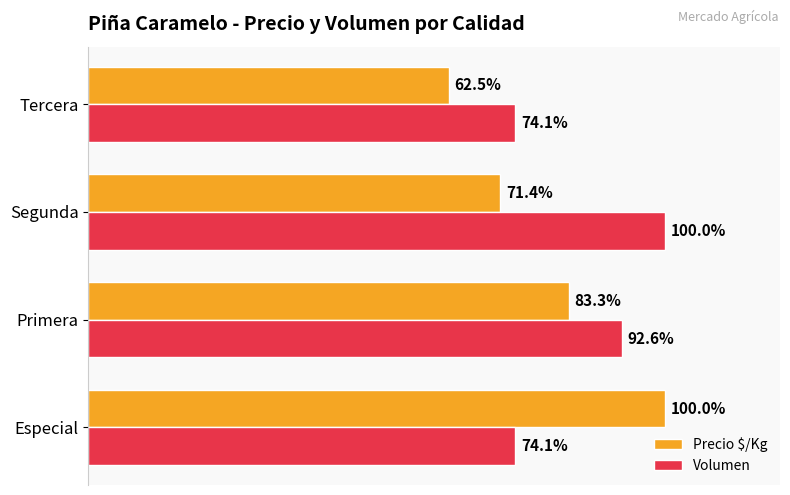

List the labels in order of Precio $/Kg value, largest first.

Especial, Primera, Segunda, Tercera